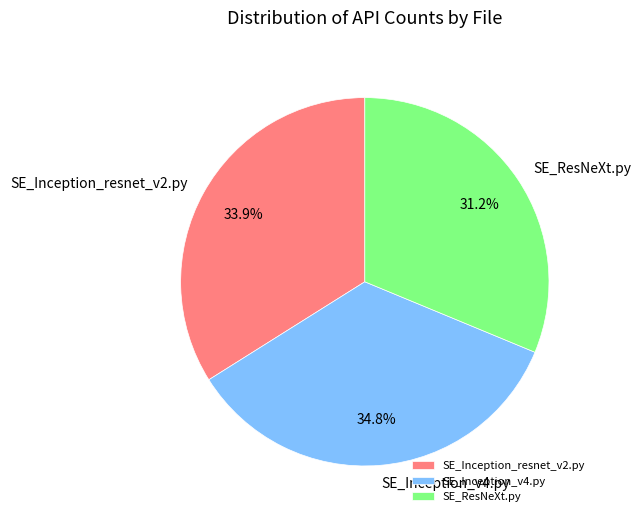

How many segments does this pie chart have?

3